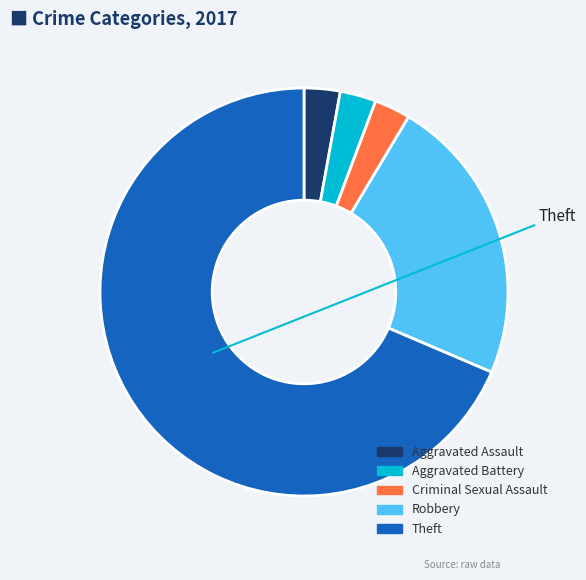

The Aggravated Battery slice represents 3% of the pie. True or false?

True